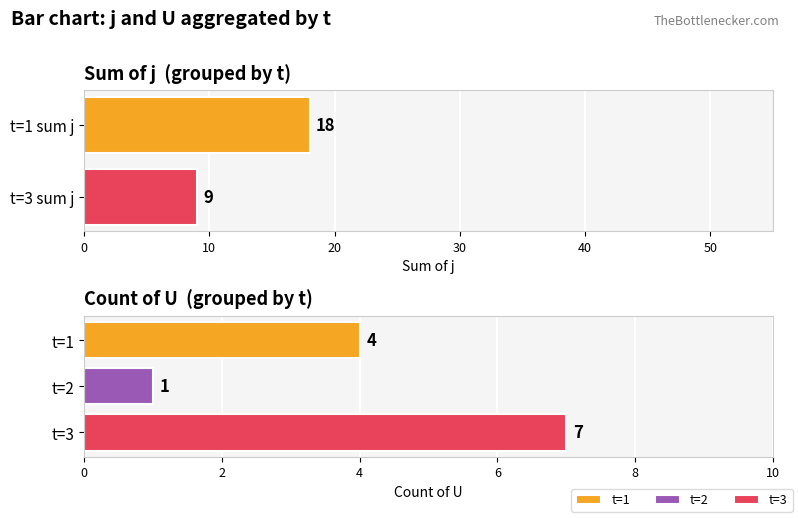

At which category does the chart reach its minimum across all series?

2